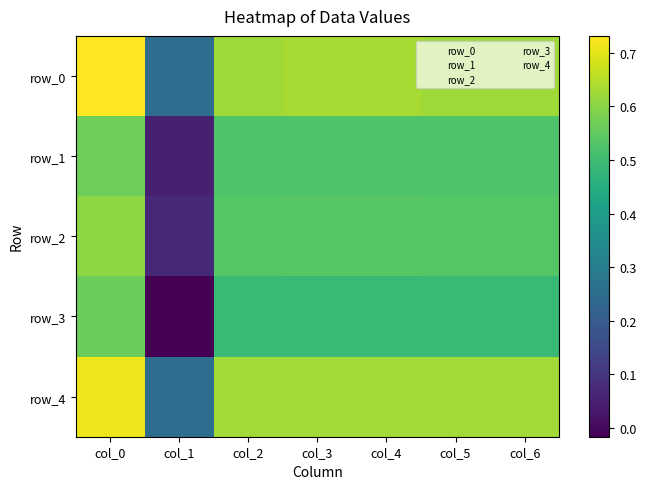

Reading left to right, extract all data points from this chart.

row_0: 0.7	0.2	0.6	0.6	0.6	0.6	0.6
row_1: 0.6	0.1	0.5	0.5	0.5	0.5	0.5
row_2: 0.6	0.1	0.5	0.5	0.5	0.5	0.5
row_3: 0.6	-0.0	0.5	0.5	0.5	0.5	0.5
row_4: 0.7	0.3	0.6	0.6	0.6	0.6	0.6